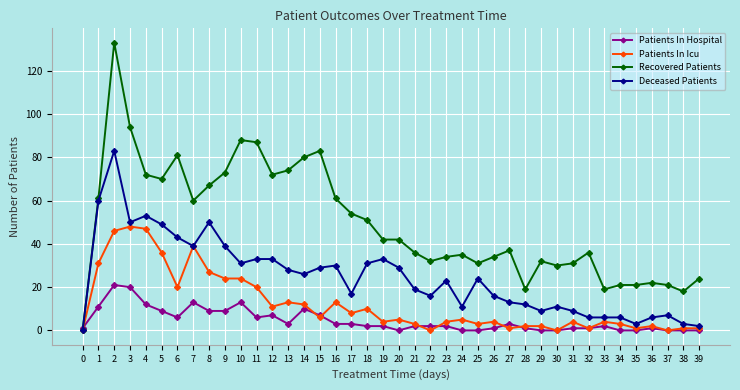

True or false: Patients In Hospital and Patients In Icu intersect in this chart.

True